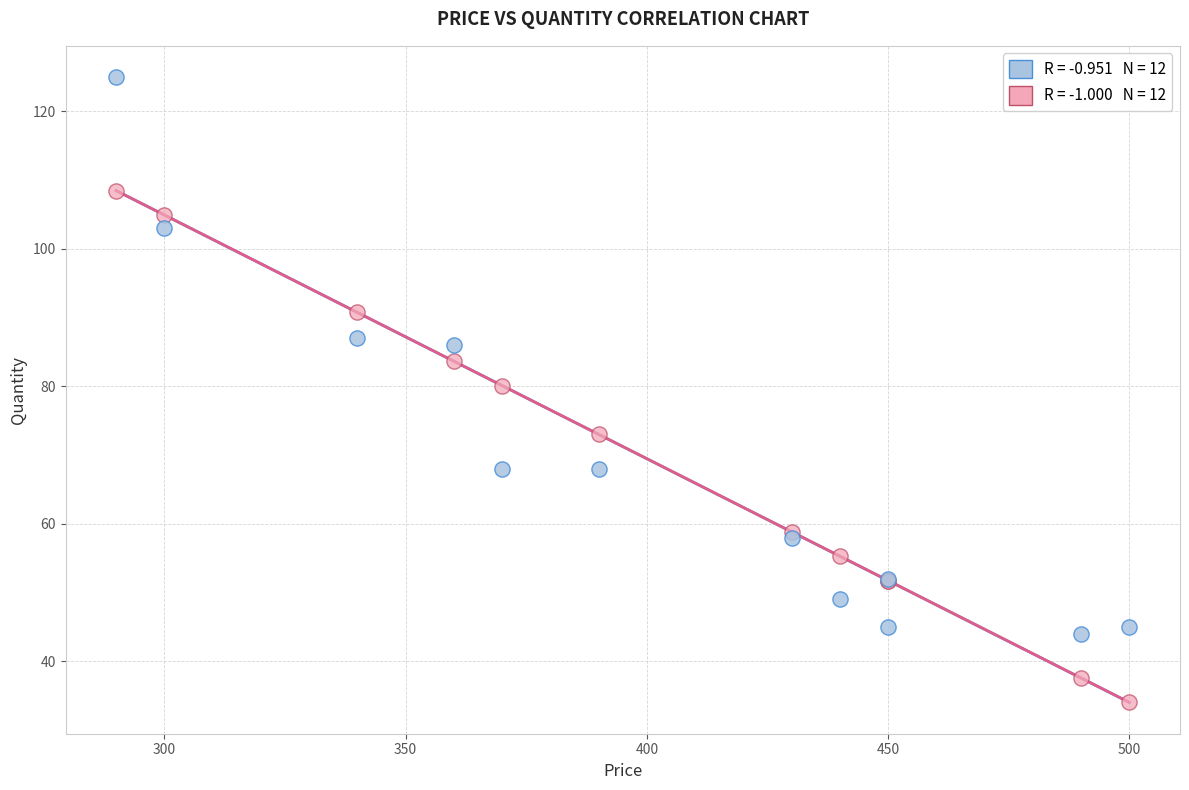

Across all series, what Y value is closest to 79?

80.1